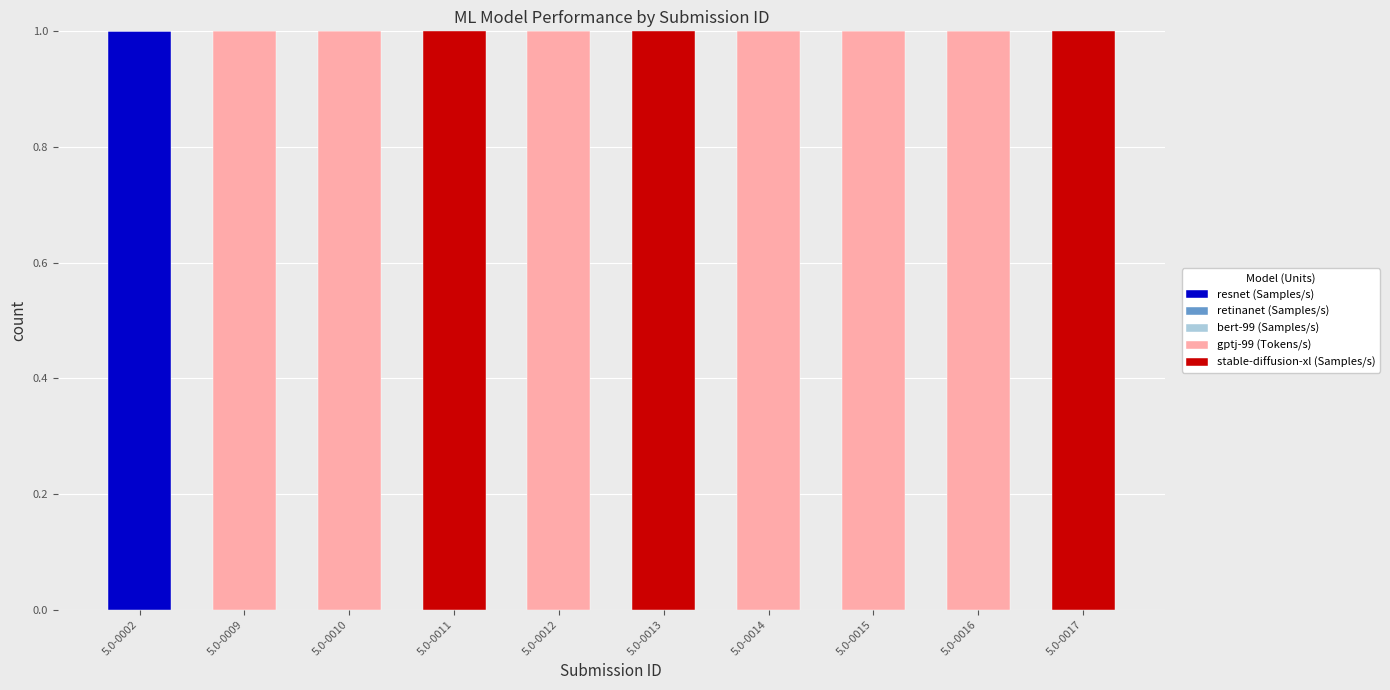

How many distinct data groups are displayed?

3